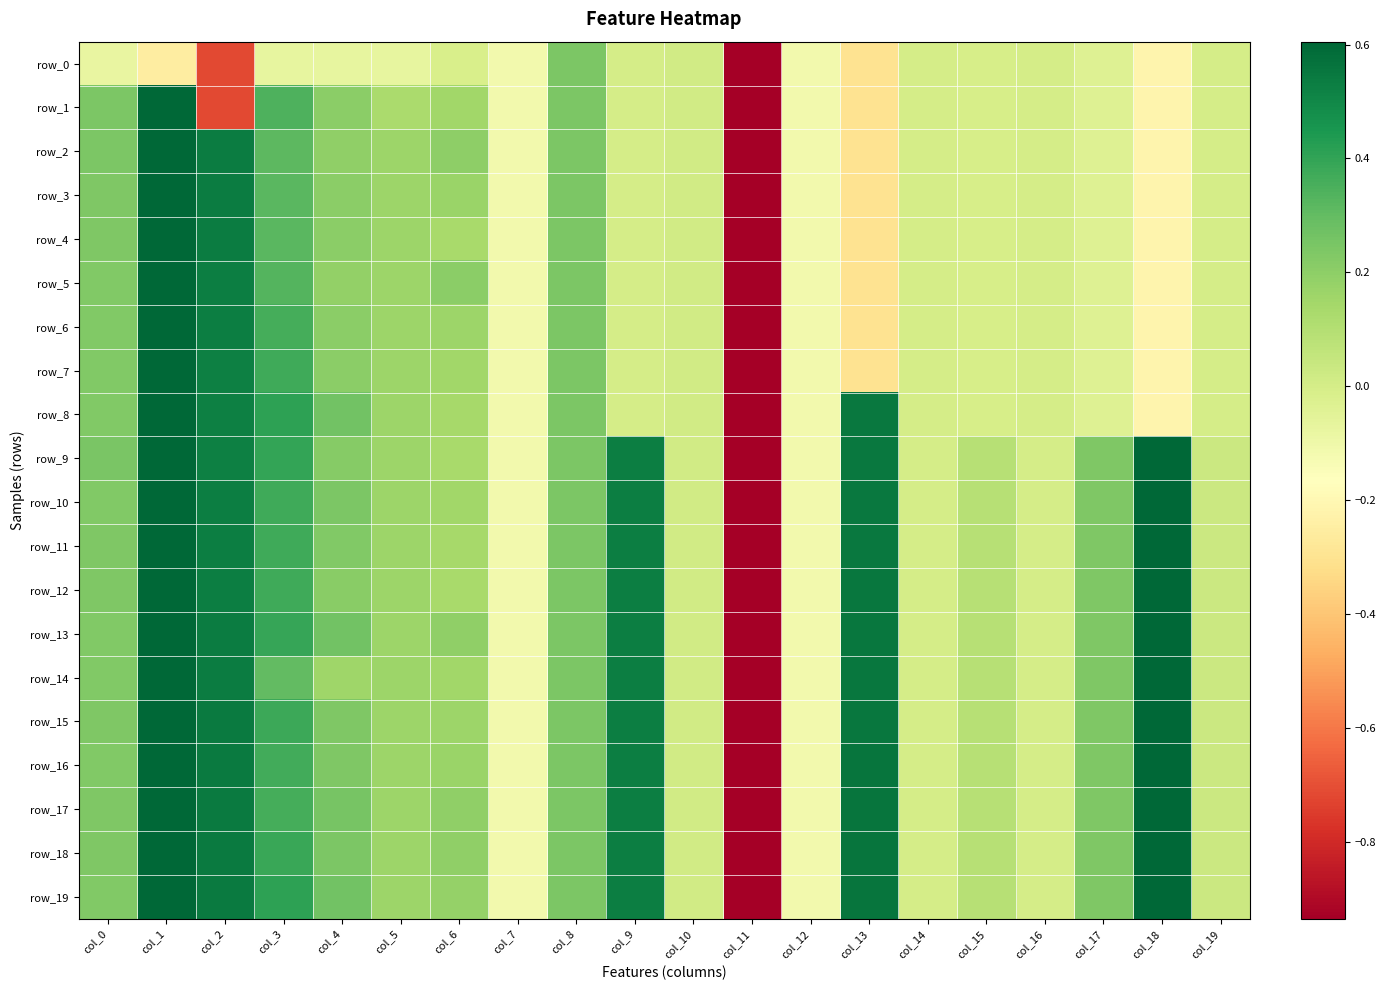

Which has a higher value, col_2 or col_10?

col_10